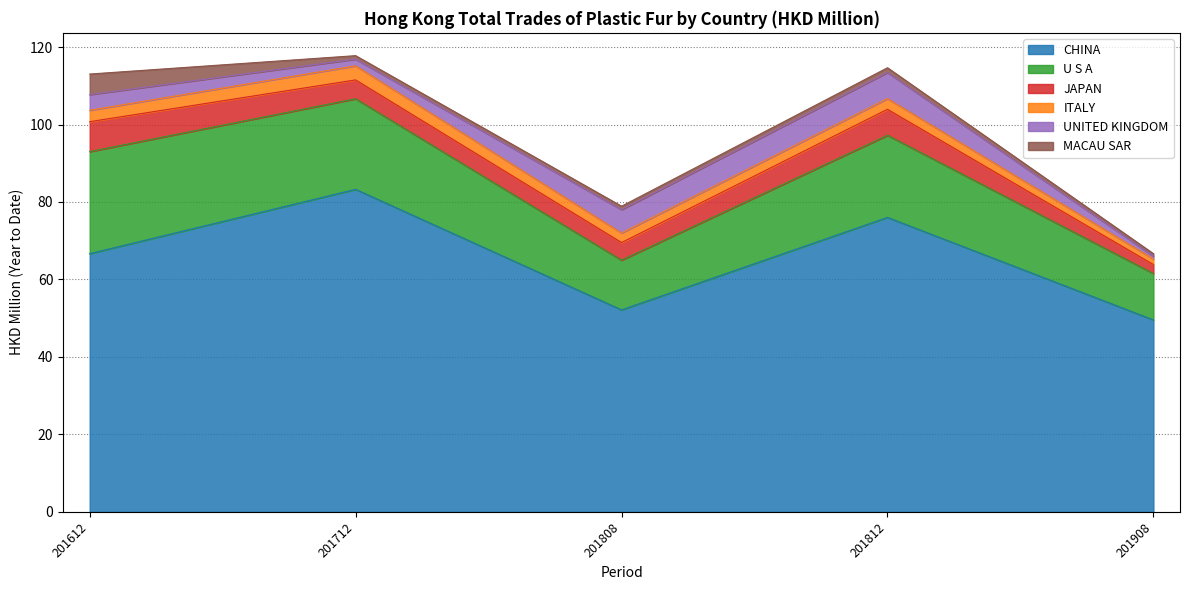

How many series are shown in this chart?

6